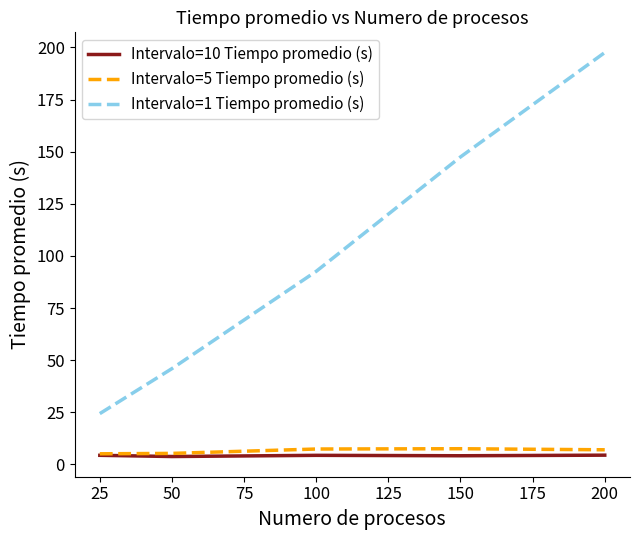

List the series in order of their peak value, lowest first.

Intervalo=10 Tiempo promedio (s), Intervalo=5 Tiempo promedio (s), Intervalo=1 Tiempo promedio (s)